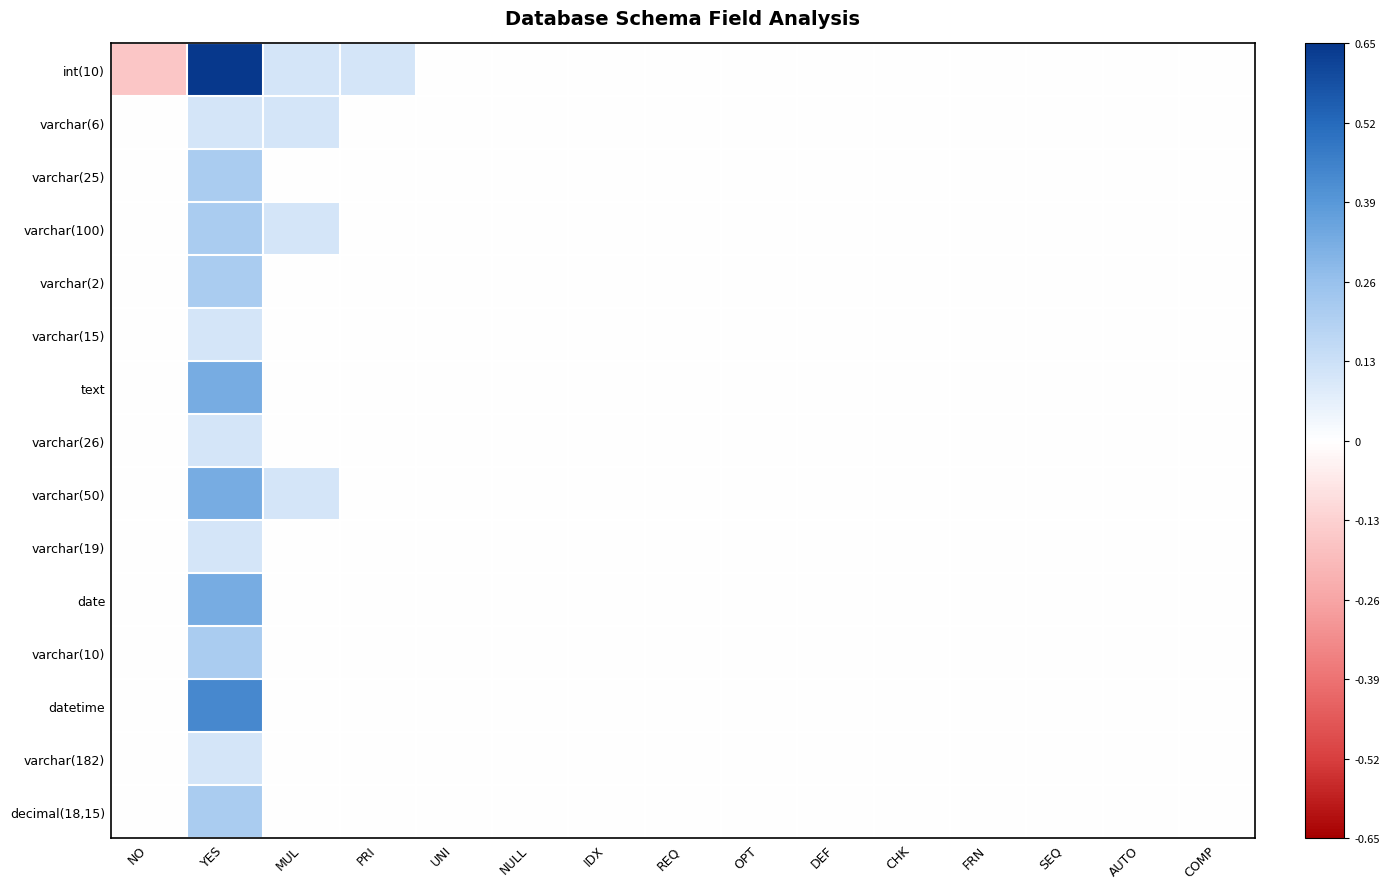

What is the smallest value displayed?

-0.2